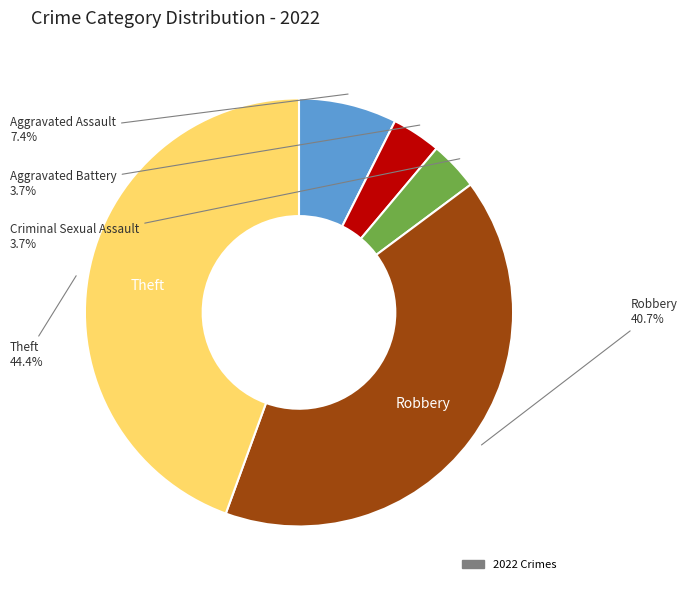

Does any single category account for the majority?

No